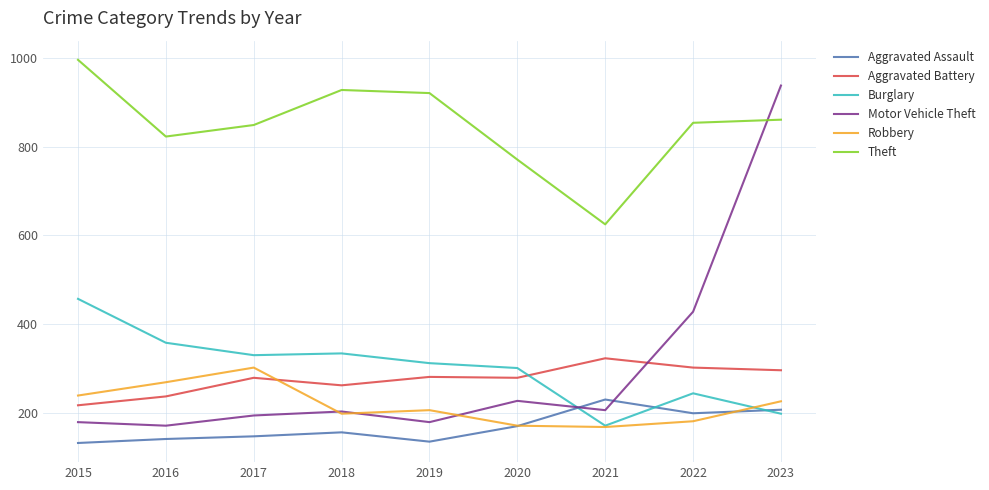

What is the maximum value for Burglary?

457